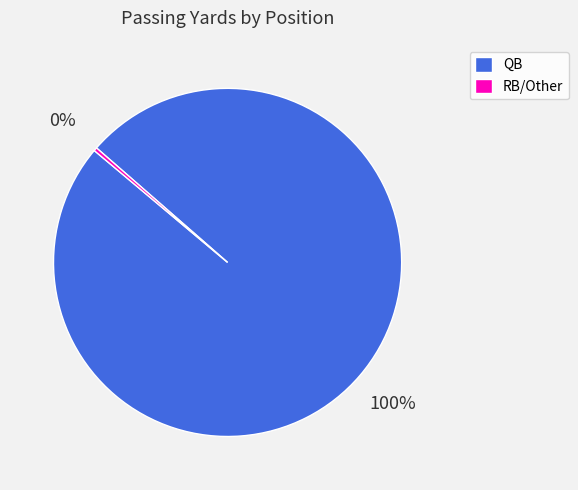

How many segments does this pie chart have?

2